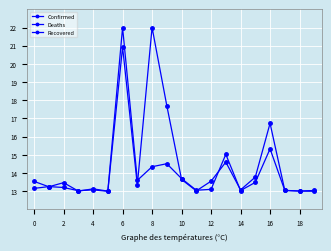

Where is the first local minimum for Deaths?

2